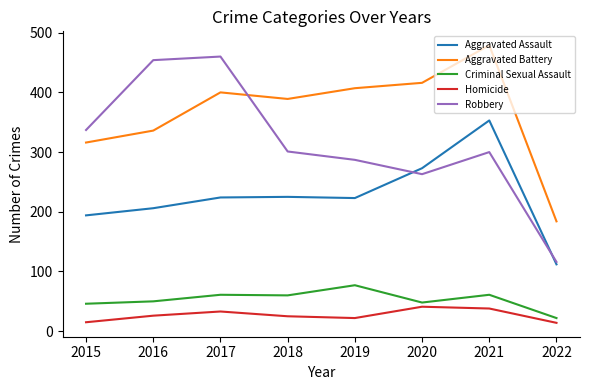

What is the average value of the Robbery series?

315